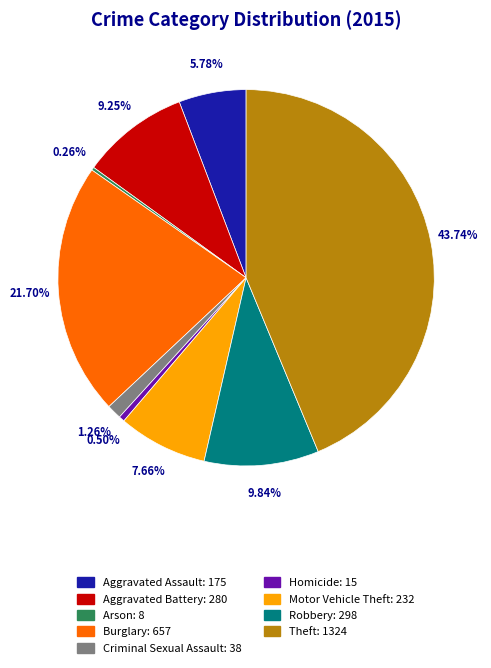

To the nearest percent, what is the average slice percentage?

11%